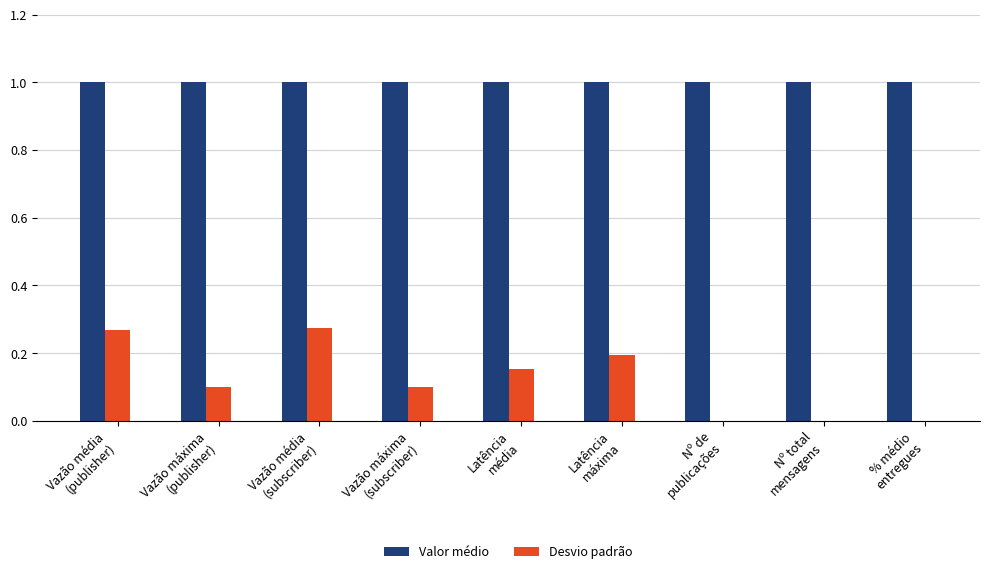

Which series has the largest total across all categories?

Valor médio